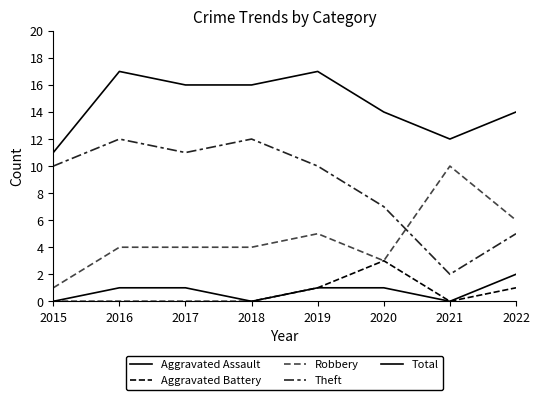

True or false: Total and Aggravated Battery cross at least once.

False